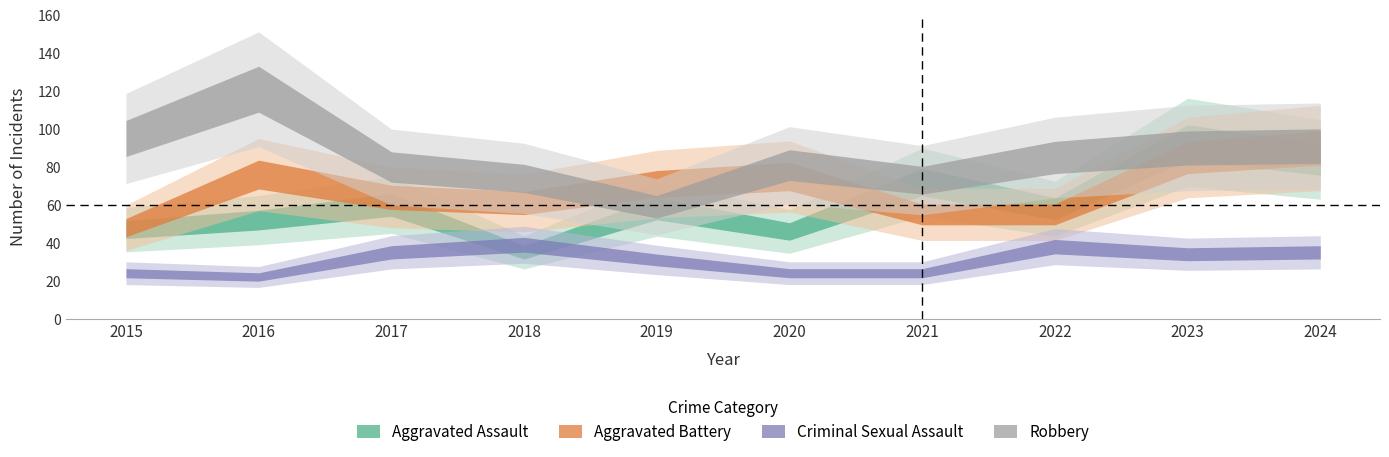

What is the value of the Criminal Sexual Assault point at the 9th from the left?

34